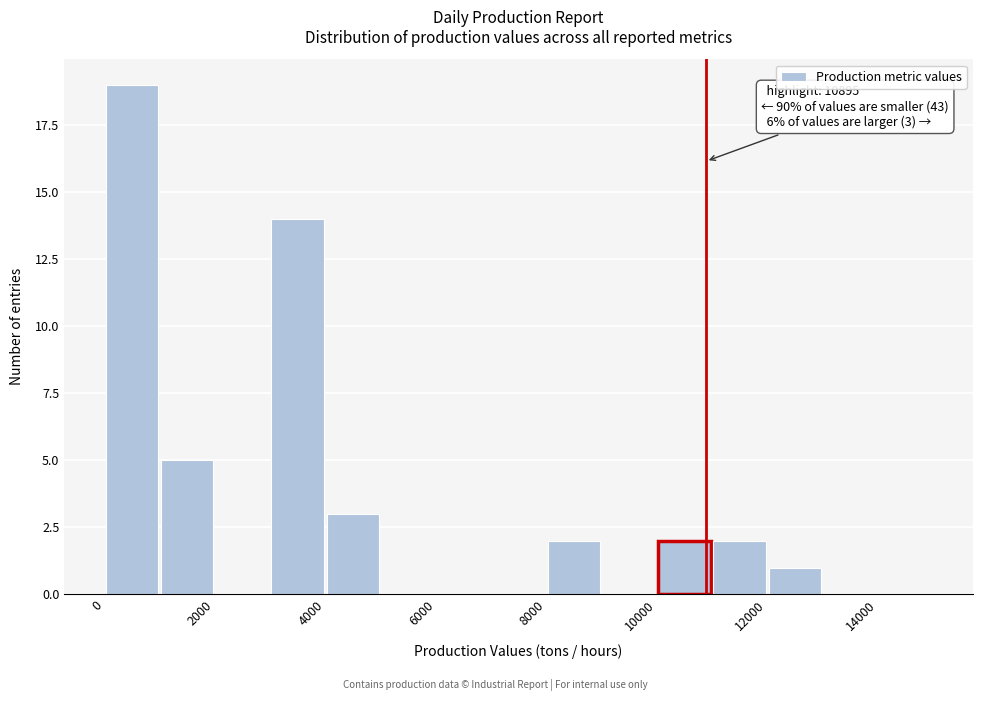

Over which range of the x-axis is the bar tallest?

0 to 1000